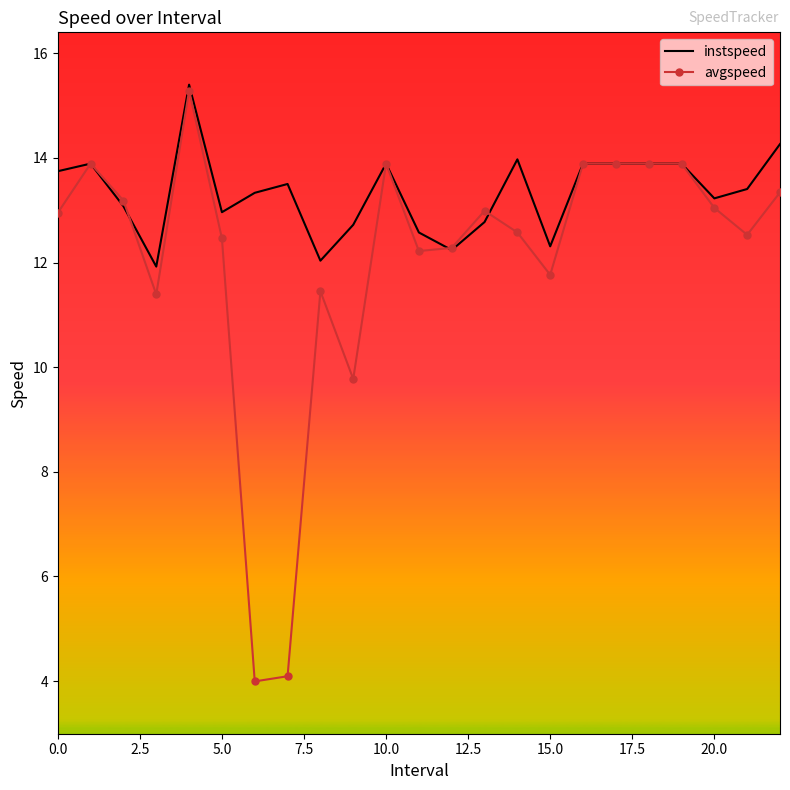

True or false: avgspeed has more than 2 points higher than both neighbors.

True